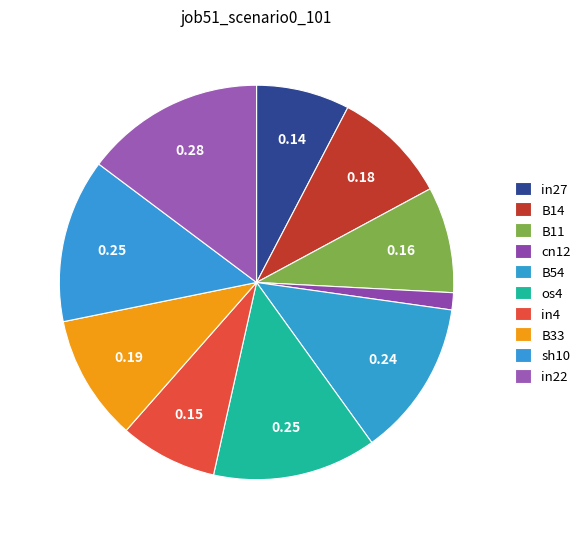

Count the number of slices in the pie.

10